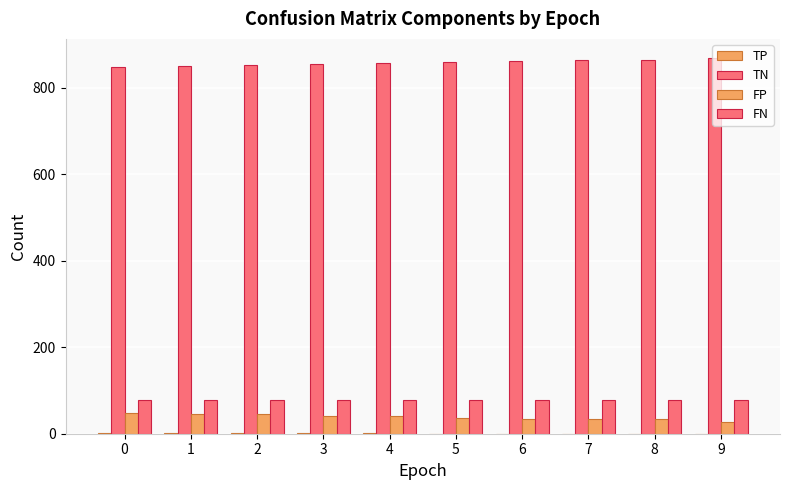

Is it true that FP equals 16 at 8?

False